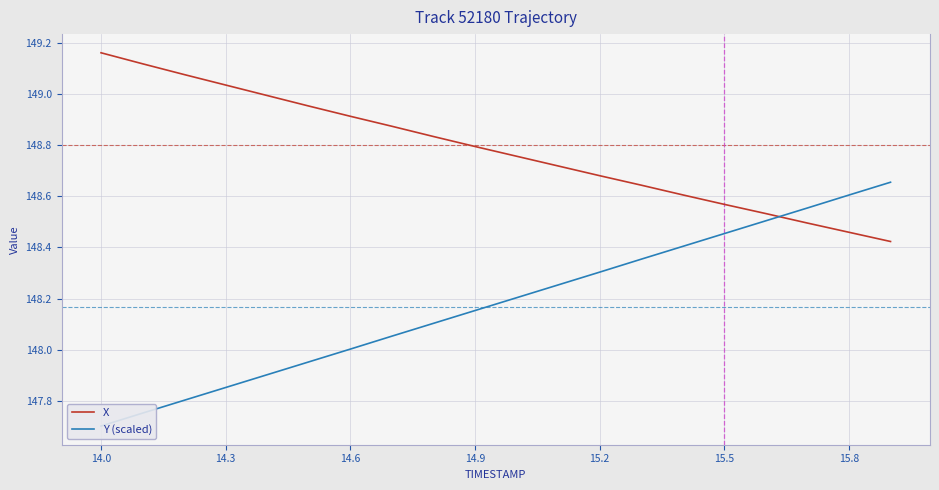

What is the value of the Y (scaled) point at the 16th from the left?

148.5